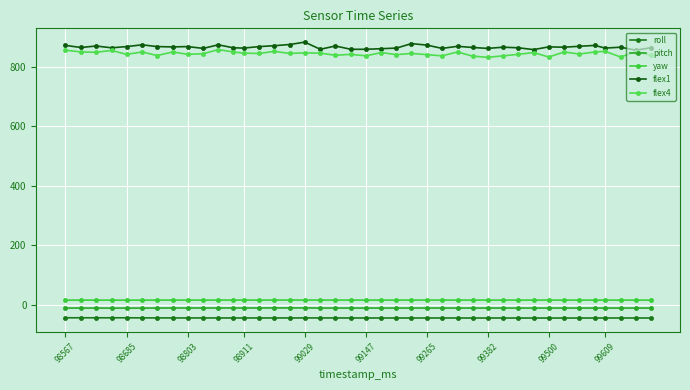

How many series are shown in this chart?

5